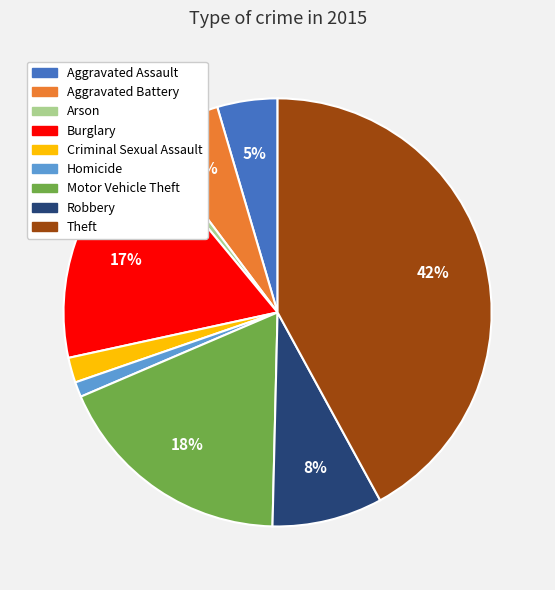

To the nearest percent, what is the difference between the largest and smallest slice percentages?

41%